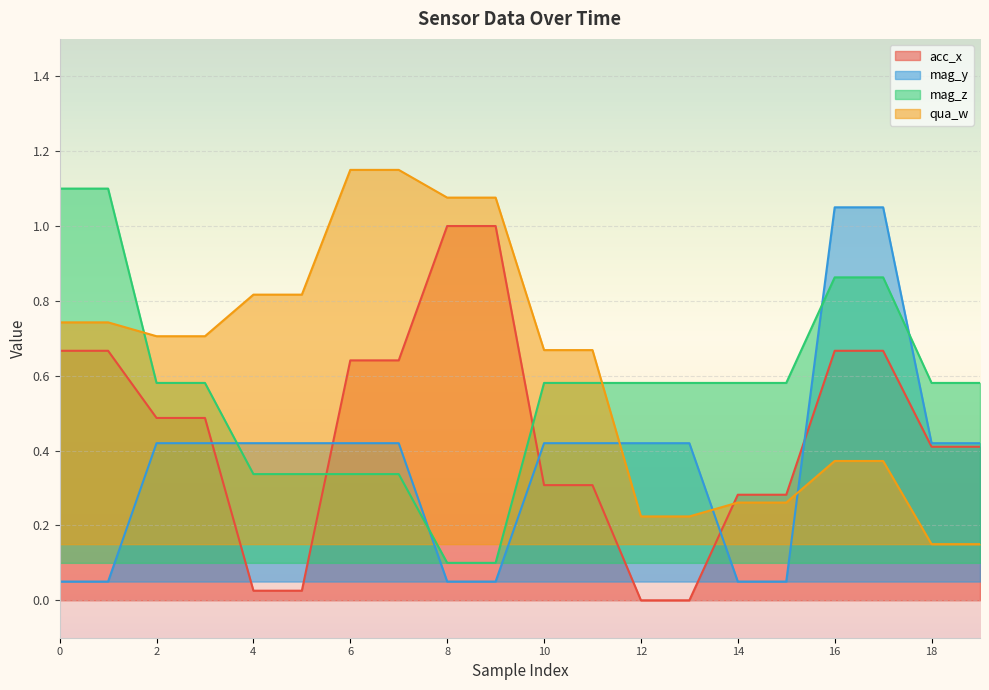

Which category has the lowest value in the mag_z series?

8